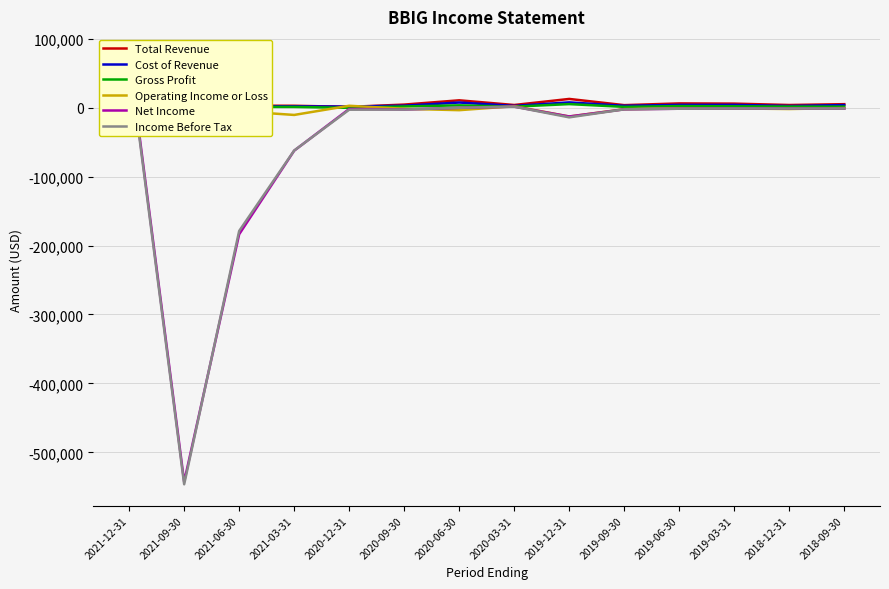

How many intersections are there between Net Income and Income Before Tax?

4